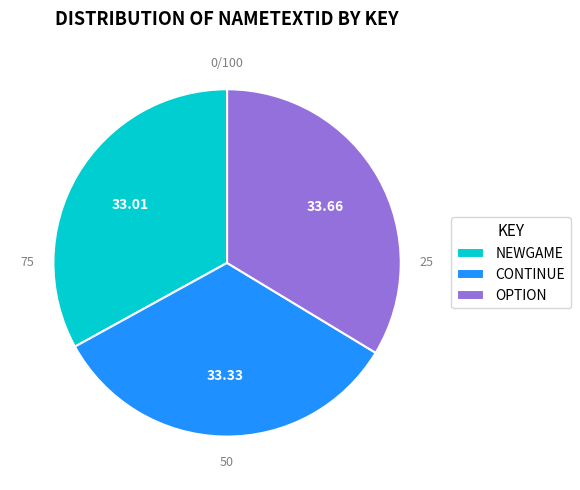

Is it true that OPTION is 28% of the pie?

False